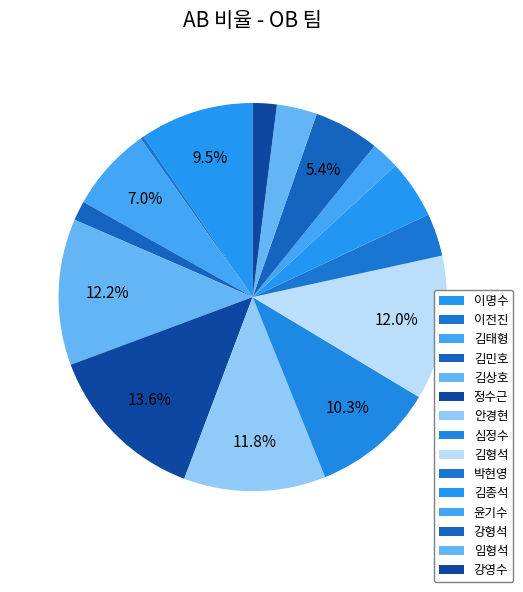

Count the number of slices in the pie.

15